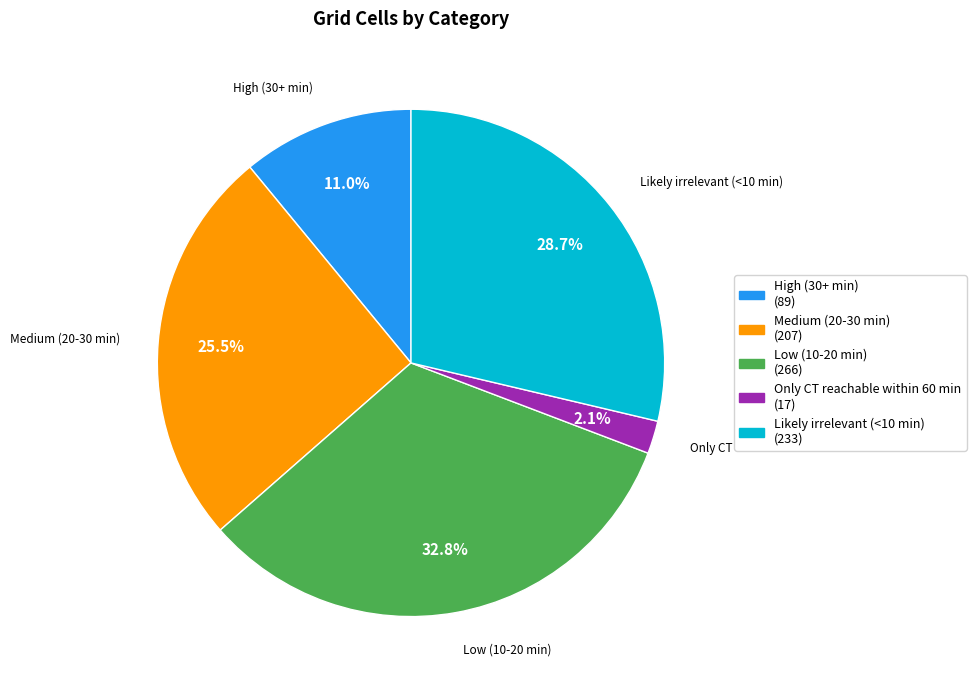

Is there a majority slice in this chart?

No